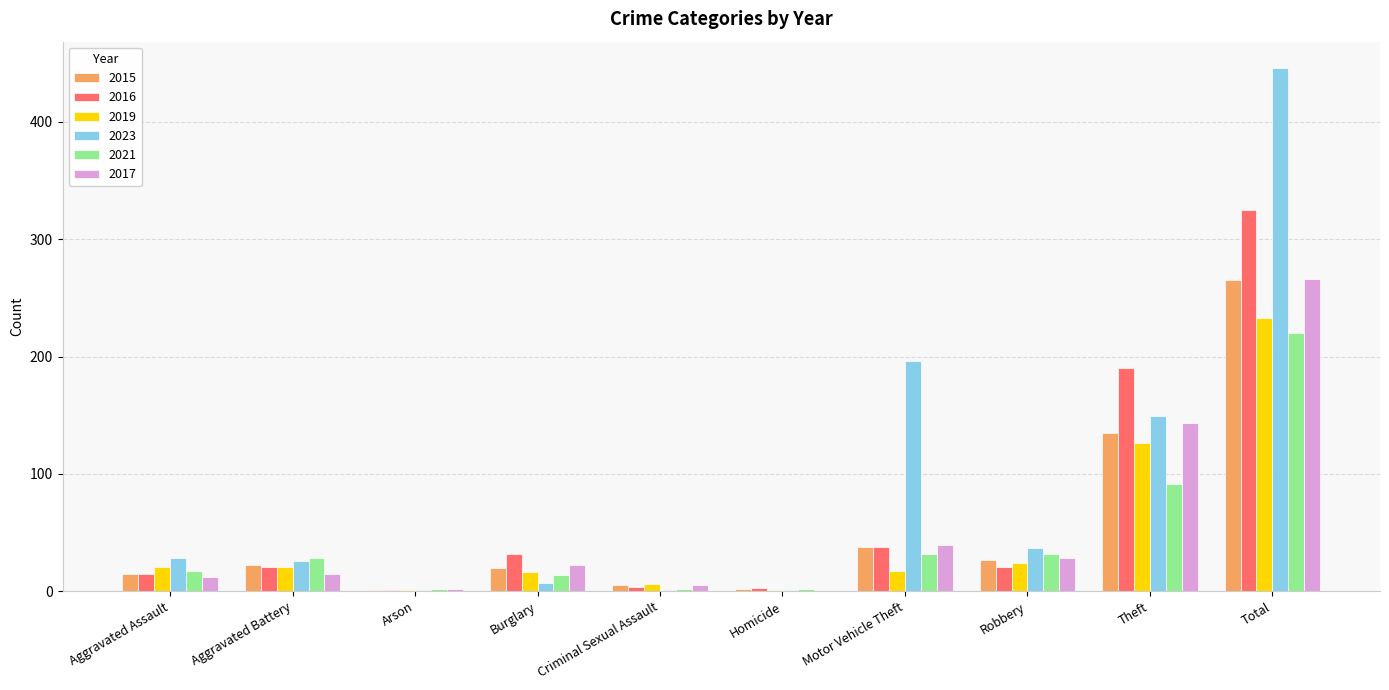

What is the greatest value displayed?

446